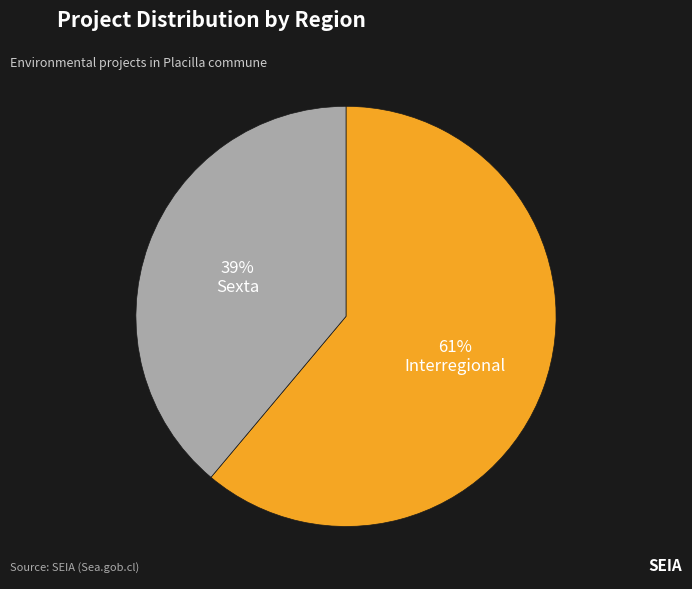

Which has a higher value, Sexta or Interregional?

Interregional